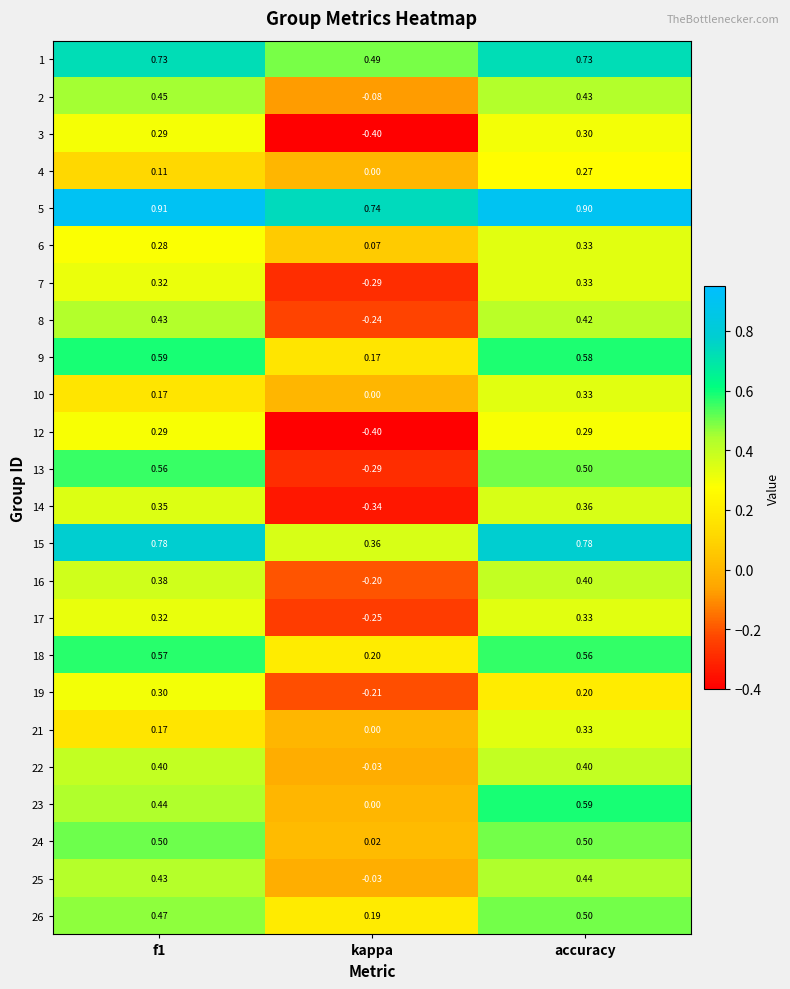

Is the value of 3 at kappa greater than the value of 24 at accuracy?

No